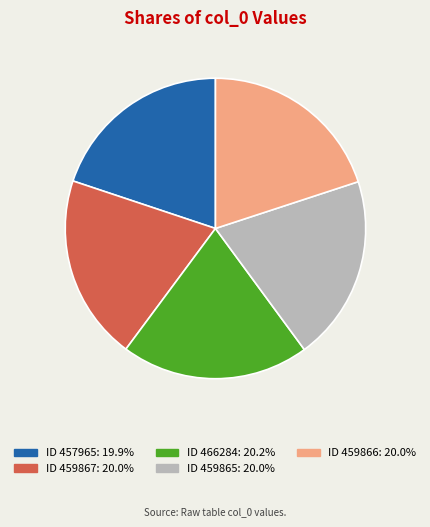

Is there a majority slice in this chart?

No